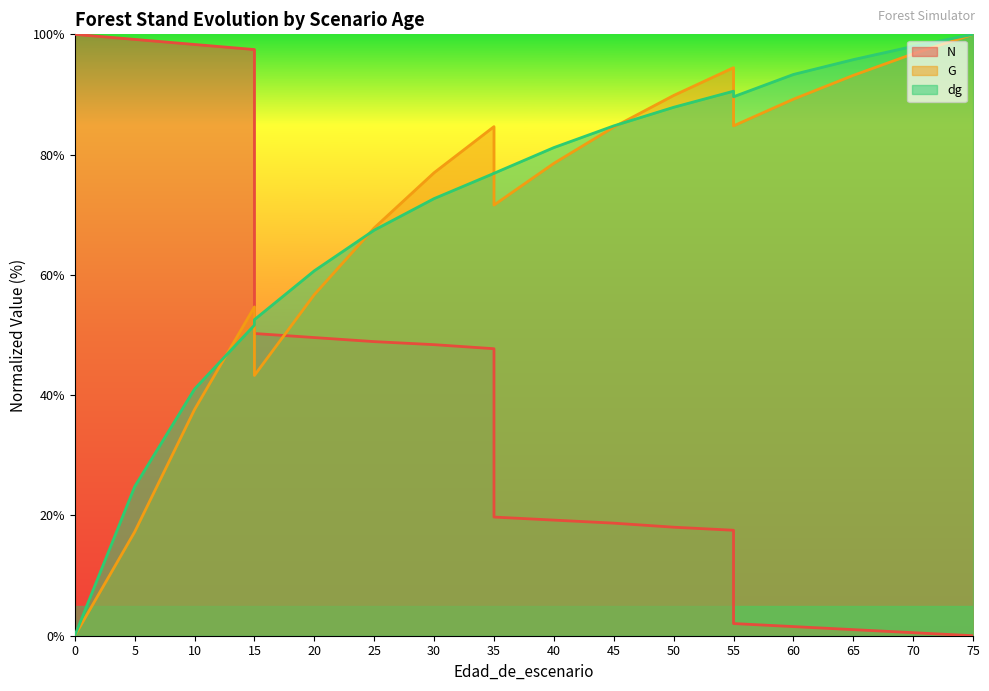

How many interior local peaks does the G series have?

3